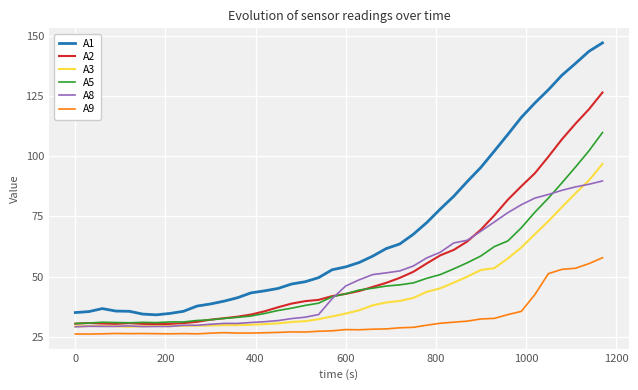

True or false: A1 and A8 intersect in this chart.

False